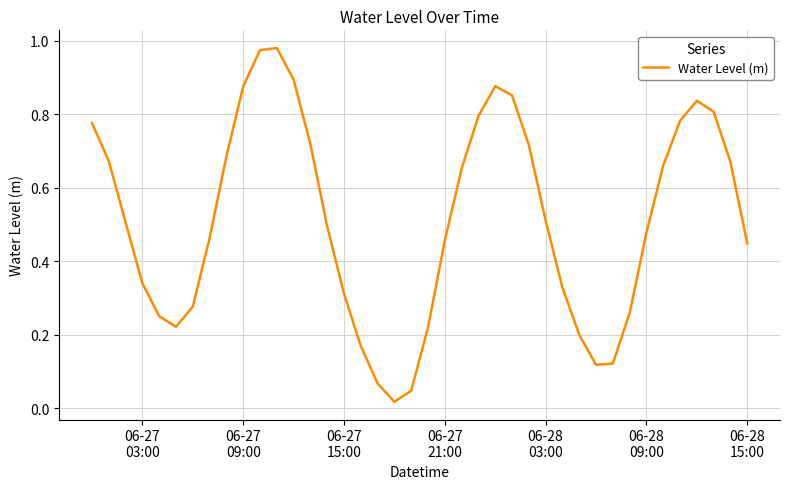

What is the greatest value displayed?

1.0